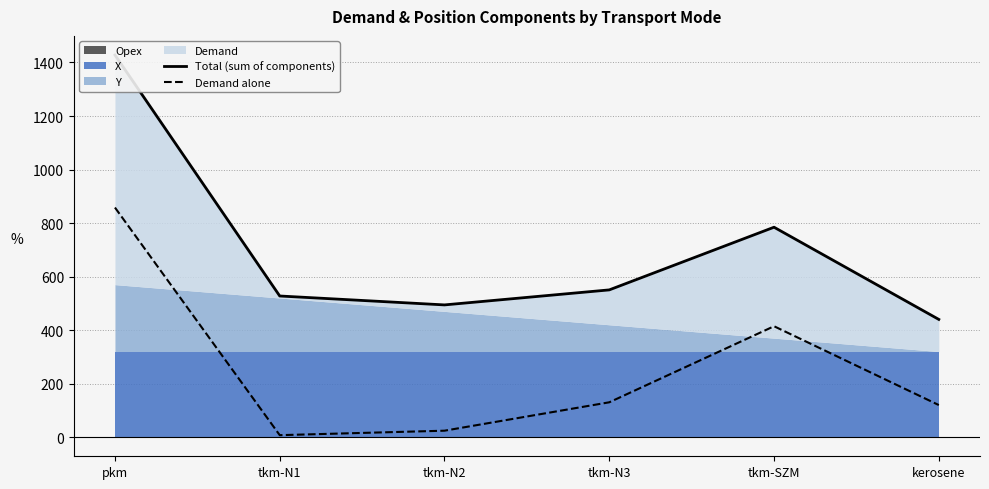

True or false: Total (sum of components) and Demand alone cross at least once.

False